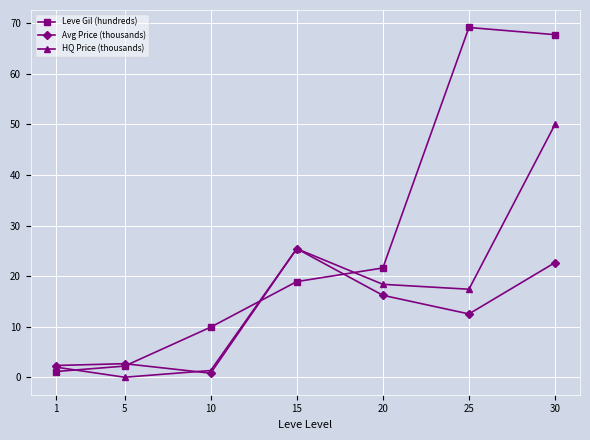

Reading left to right, extract all data points from this chart.

Leve Gil (hundreds): 1=1.1	5=2.2	10=9.9	15=18.9	20=21.6	25=69.2	30=67.7
Avg Price (thousands): 1=2.3	5=2.7	10=0.8	15=25.4	20=16.2	25=12.5	30=22.7
HQ Price (thousands): 1=2.0	5=0.0	10=1.3	15=25.4	20=18.4	25=17.4	30=50.0